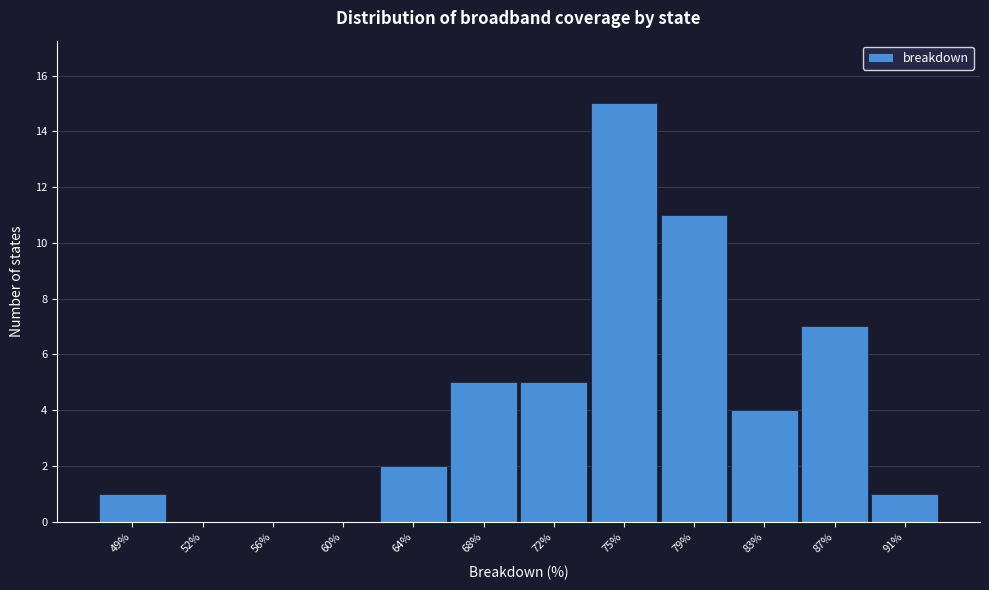

Reading left to right, what are all the values shown in this chart?

49%=1	52%=0	56%=0	60%=0	64%=2	68%=5	72%=5	75%=15	79%=11	83%=4	87%=7	91%=1